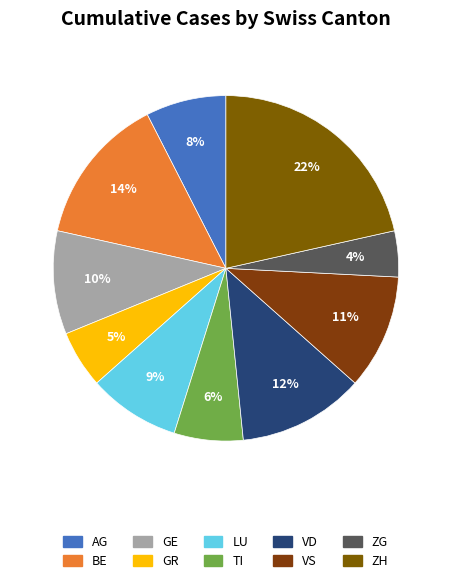

True or false: LU accounts for 9% of the total.

True